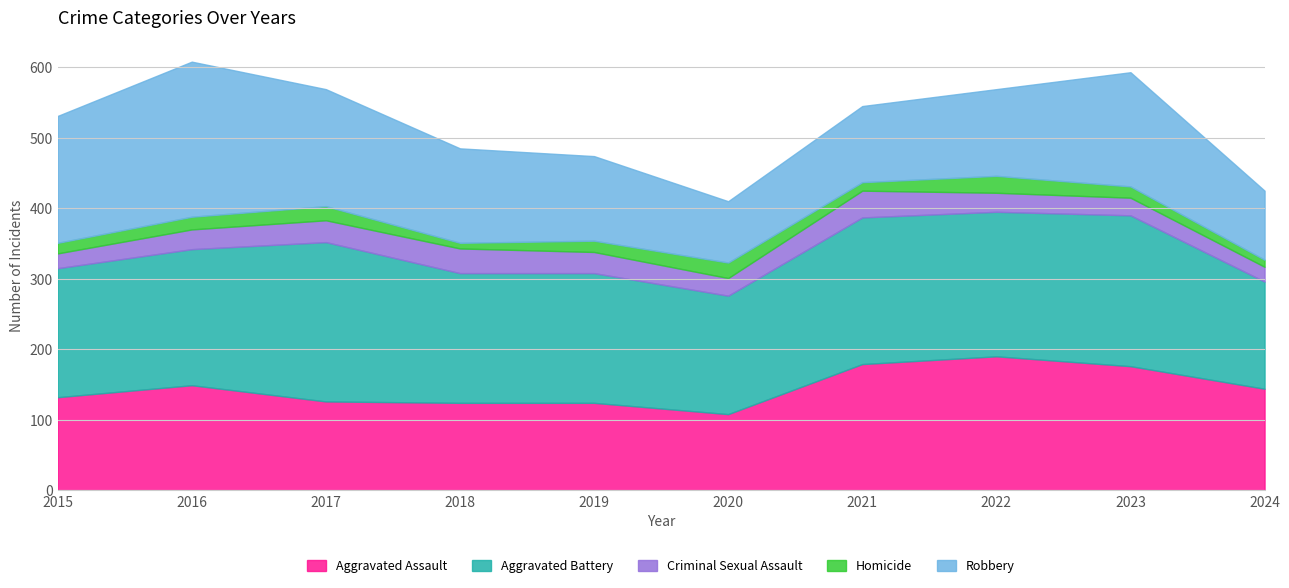

At which category is the sum across all series the highest?

2016